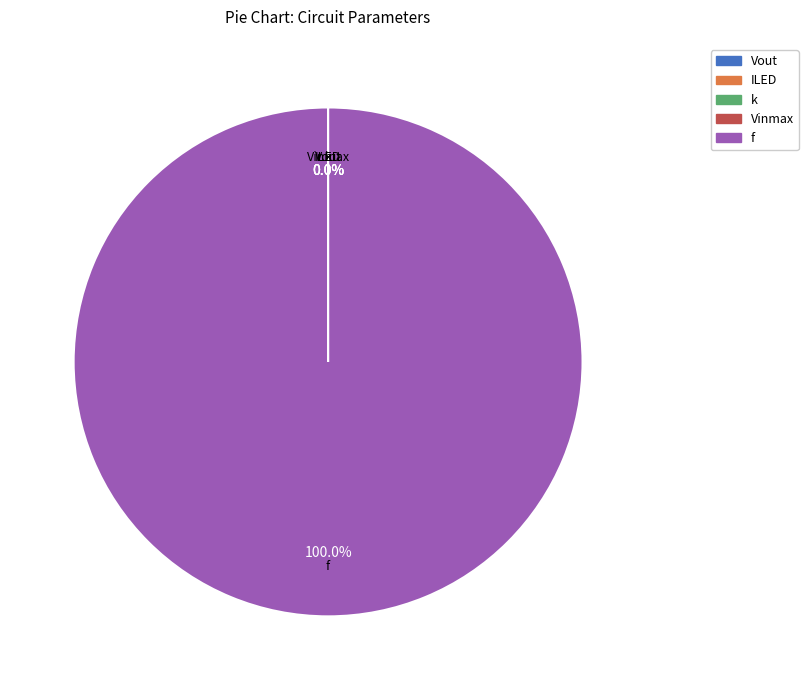

Which slice represents more than half of the pie?

f